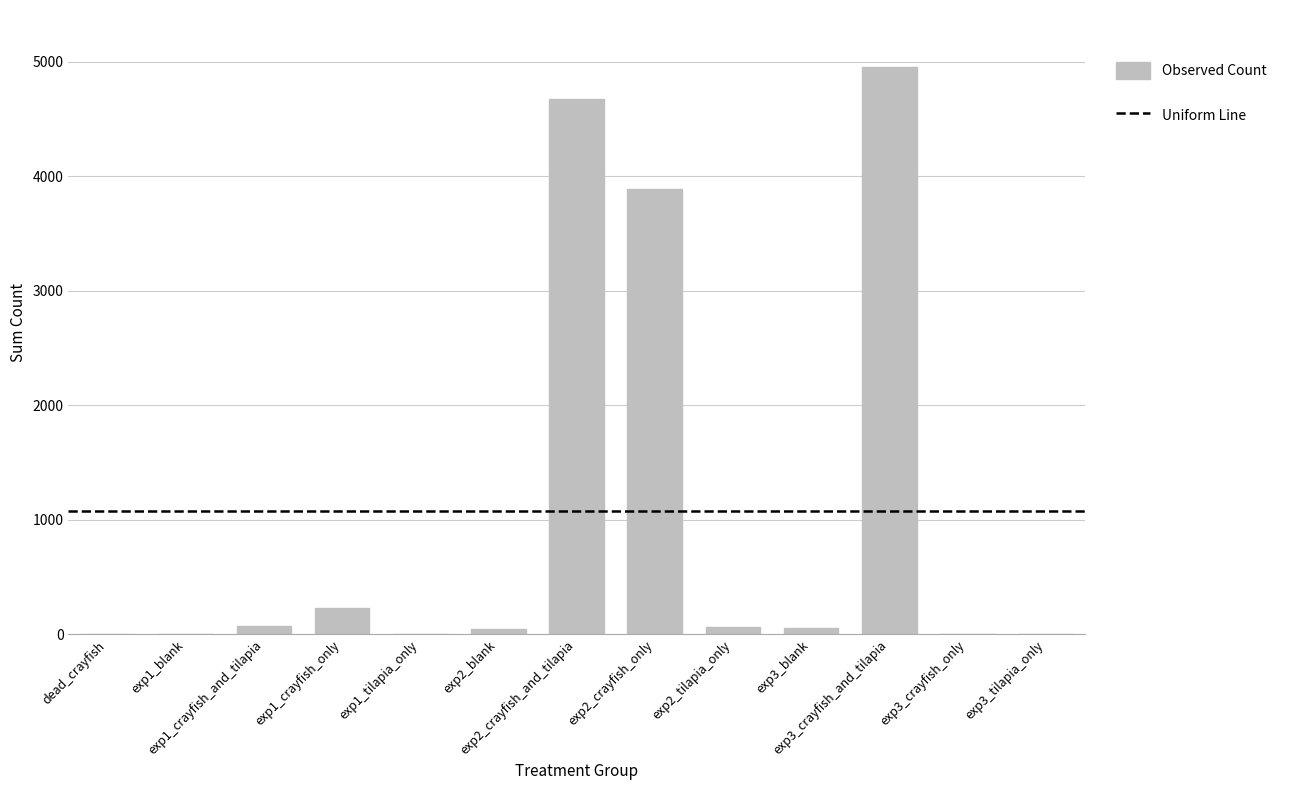

What is the greatest value displayed?

4956